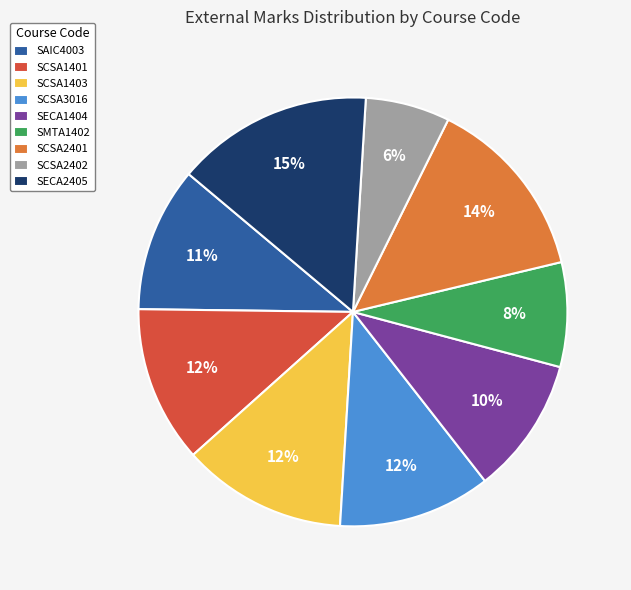

Combined, do SCSA1401 and SCSA2401 account for over 50%?

No